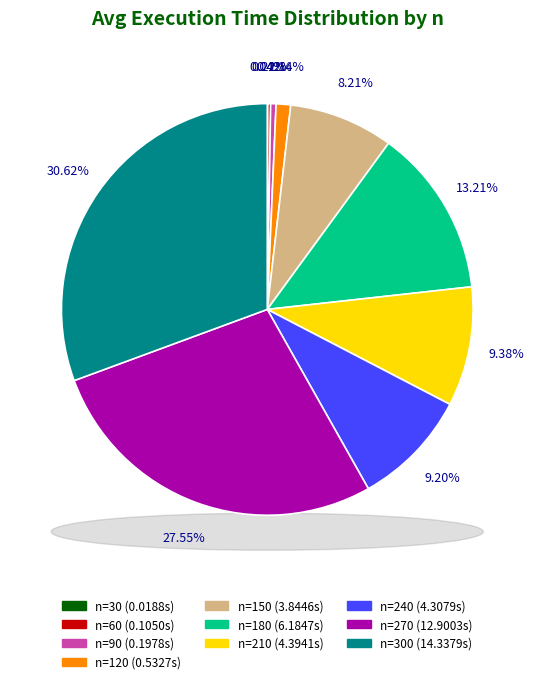

Count the number of slices in the pie.

10